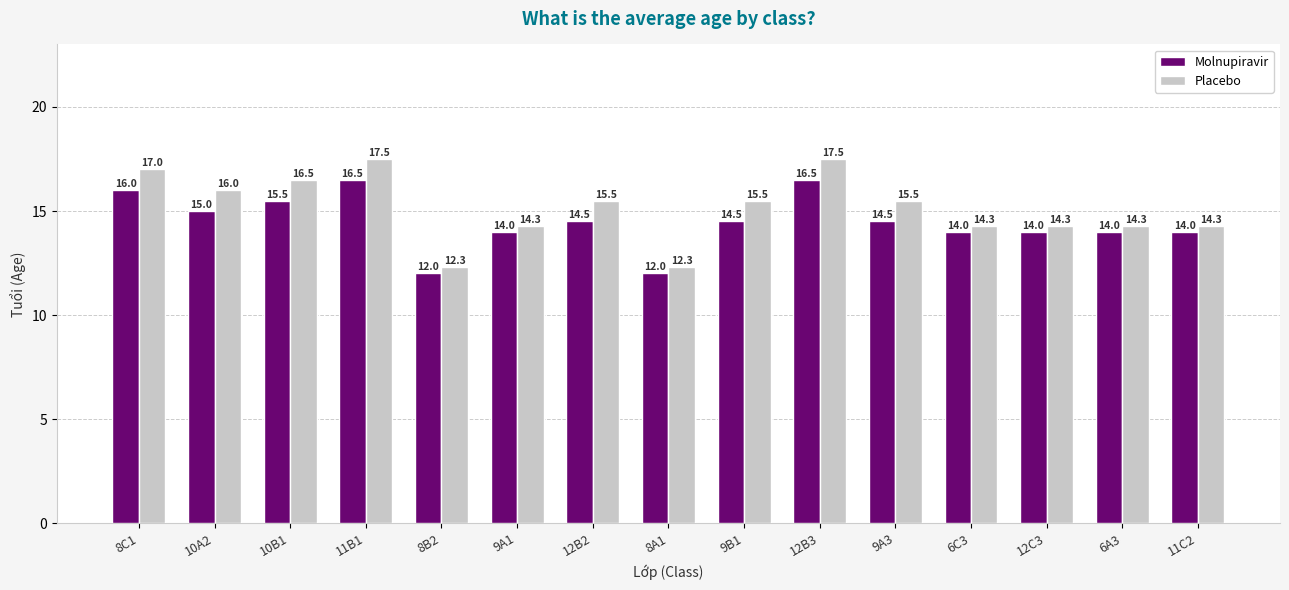

What is the spread (max minus min) of values at 12B3?

1.0